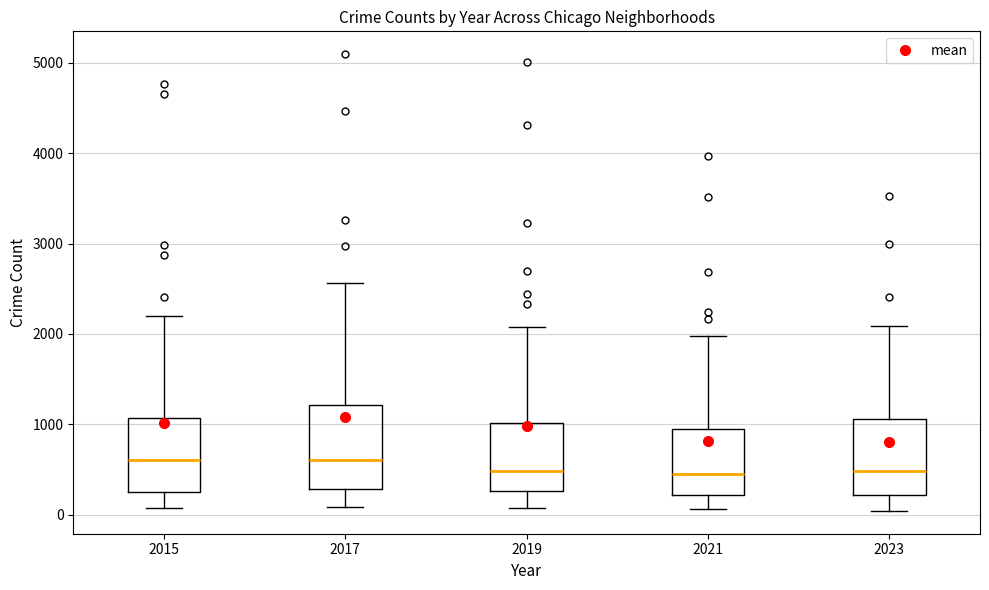

Reading left to right, read every box against the y-axis: the position of its median line, the range the box covers, and the ends of its whiskers. The values are not printed on the chart, so give them approximately, as read against the axis.

2015: median 600, box 300 to 1100, whiskers 100 to 2200
2017: median 600, box 300 to 1200, whiskers 100 to 2600
2019: median 500, box 300 to 1000, whiskers 100 to 2100
2021: median 500, box 200 to 900, whiskers 100 to 2000
2023: median 500, box 200 to 1100, whiskers 0 to 2100